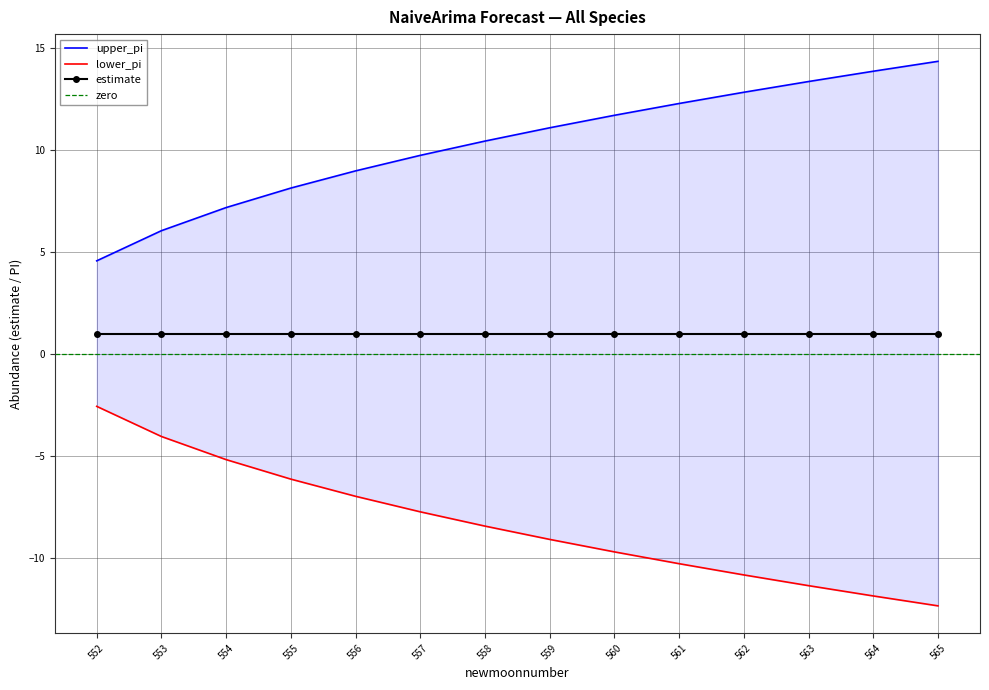

True or false: upper_pi and lower_pi cross at least once.

False